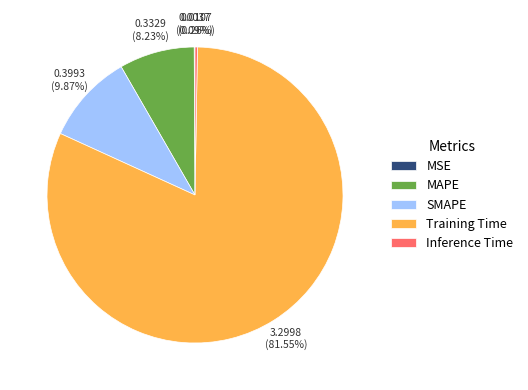

What is the largest slice in the pie chart?

Training Time